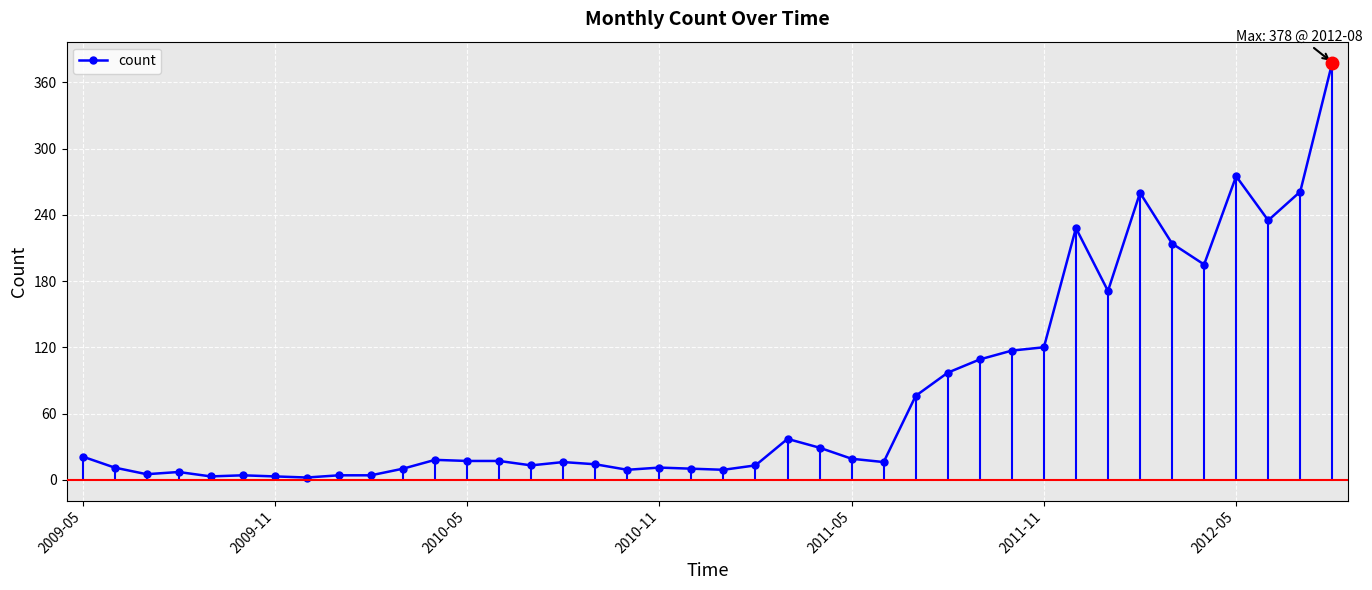

At which label does the data first exceed 17?

2009-05